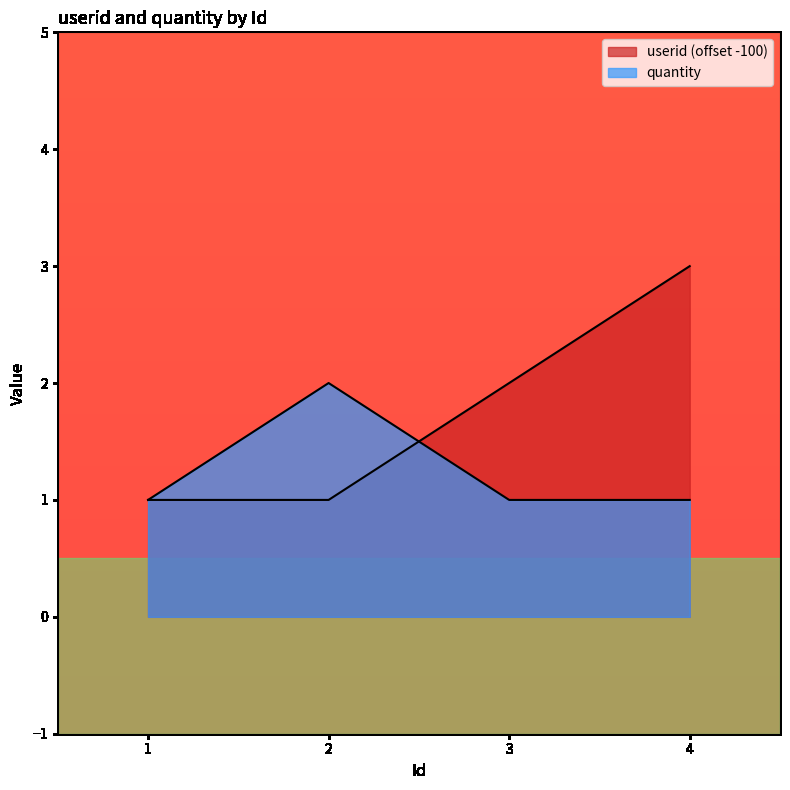

What are all the series names shown in the legend?

userid, quantity